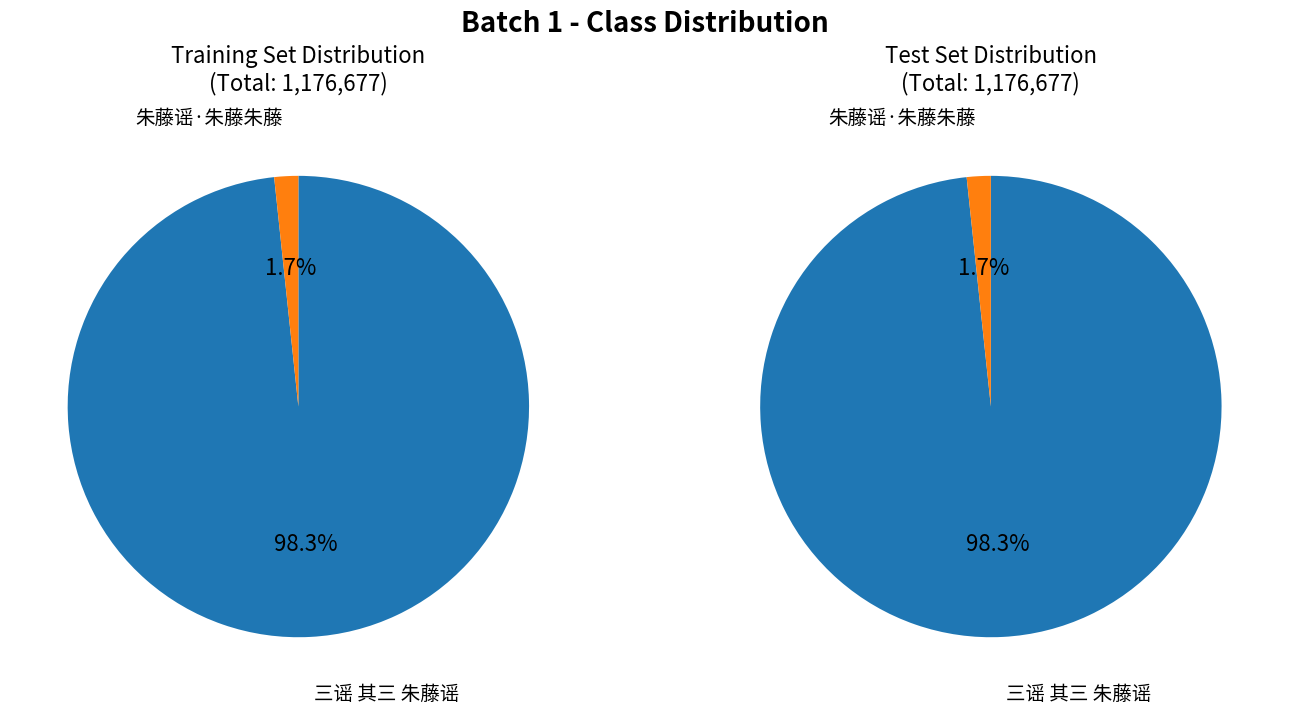

Is it true that 三谣 其三 朱藤谣 is 98% of the pie?

True